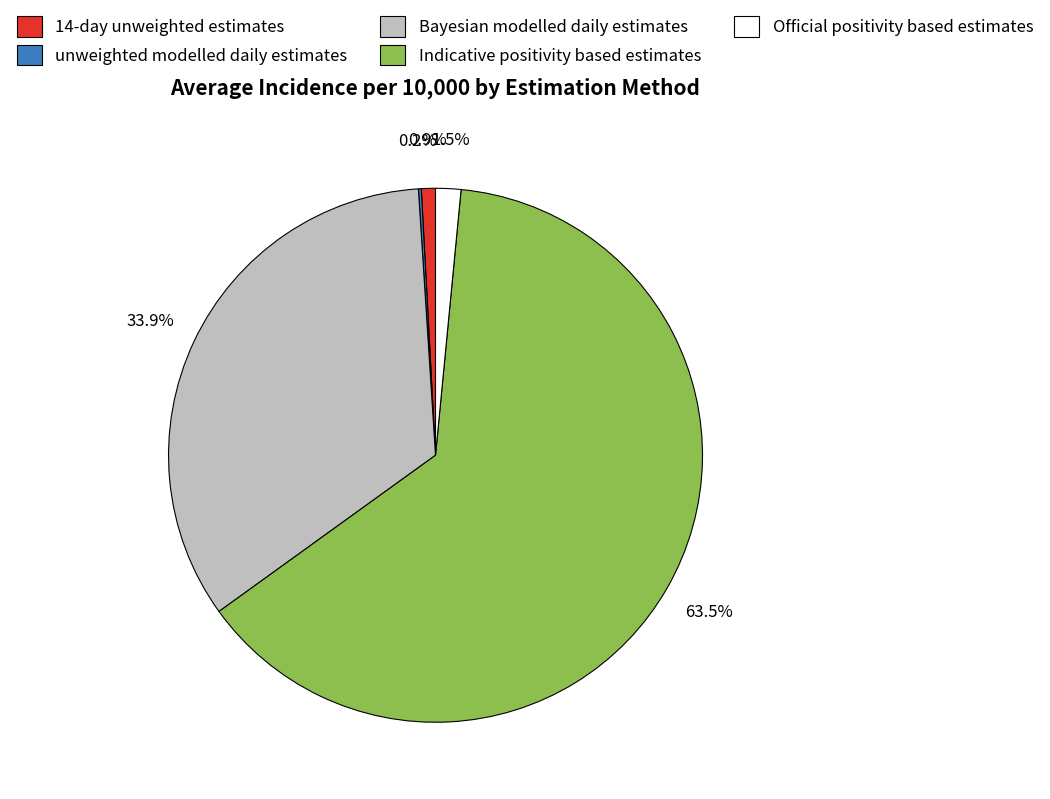

What is the largest slice in the pie chart?

Indicative positivity based estimates